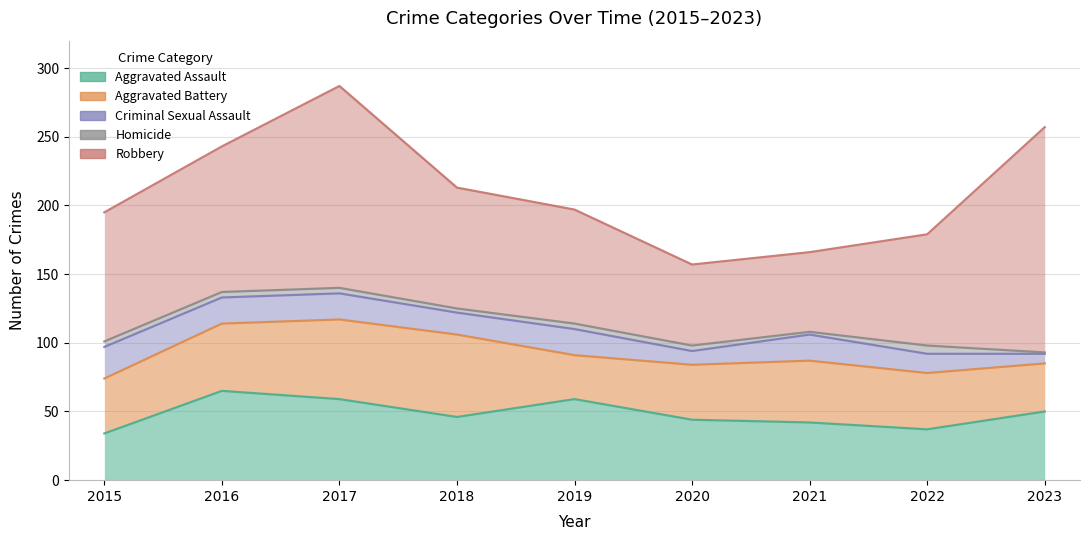

Is it true that Homicide equals 1 at 2019?

False